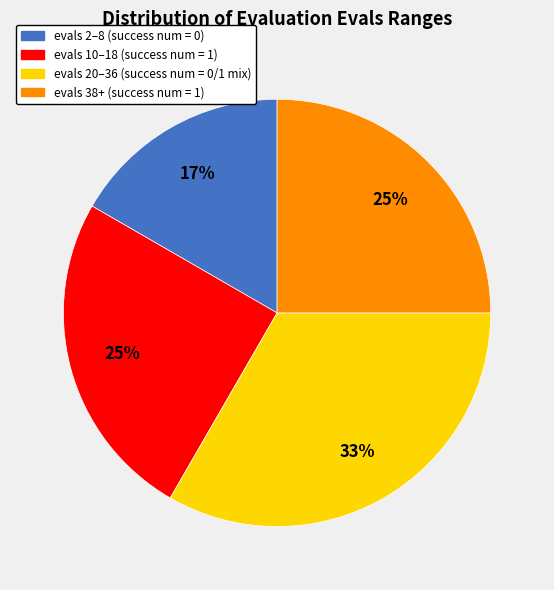

To the nearest percent, what is the average slice percentage?

25%